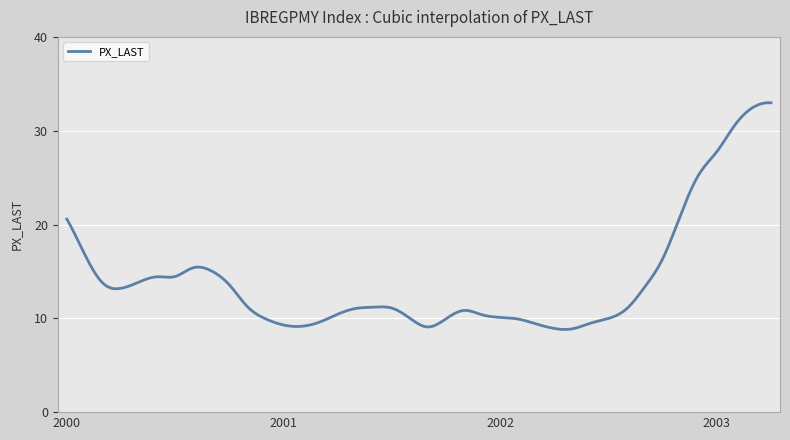

What is the minimum value shown in the chart?

8.8